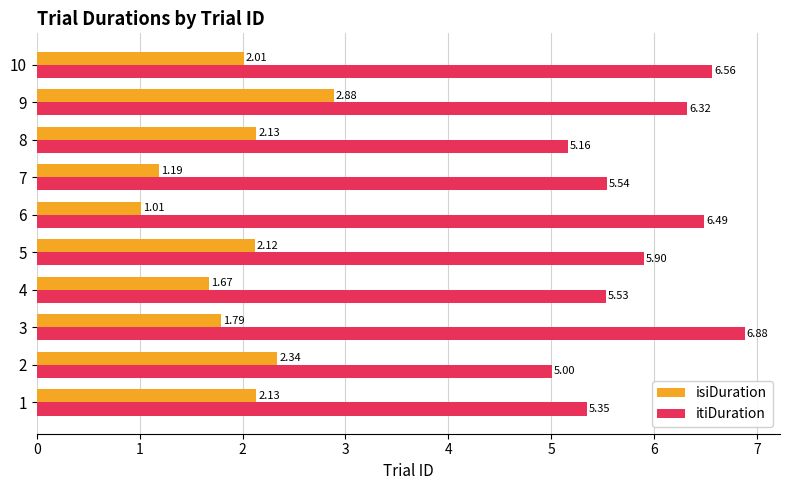

Which category has the highest value in the isiDuration series?

9